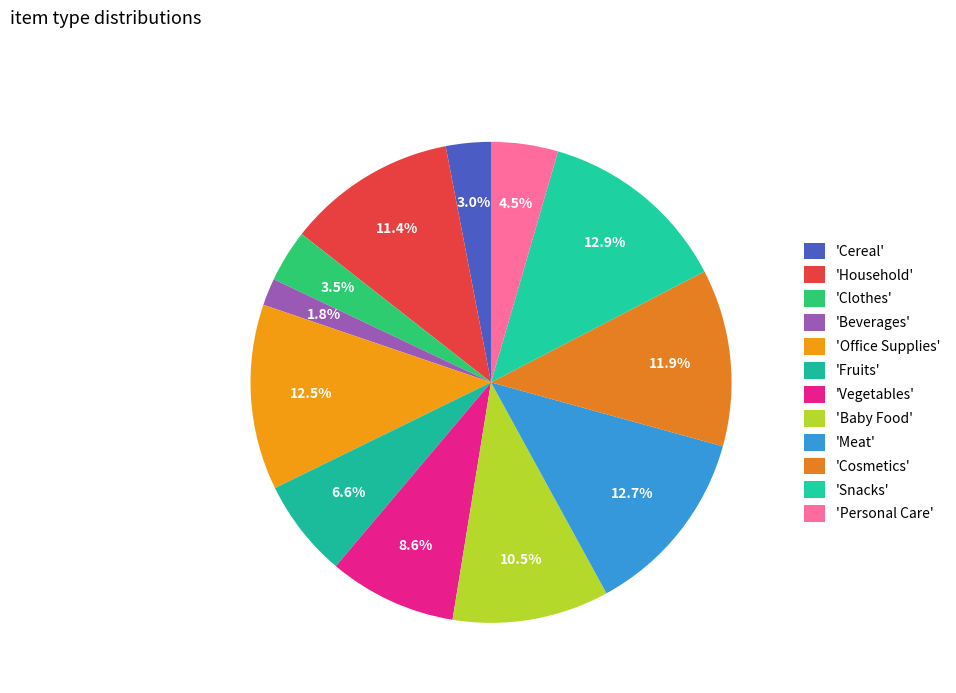

Rank the categories by value from lowest to highest.

Beverages, Cereal, Clothes, Personal Care, Fruits, Vegetables, Baby Food, Household, Cosmetics, Office Supplies, Meat, Snacks